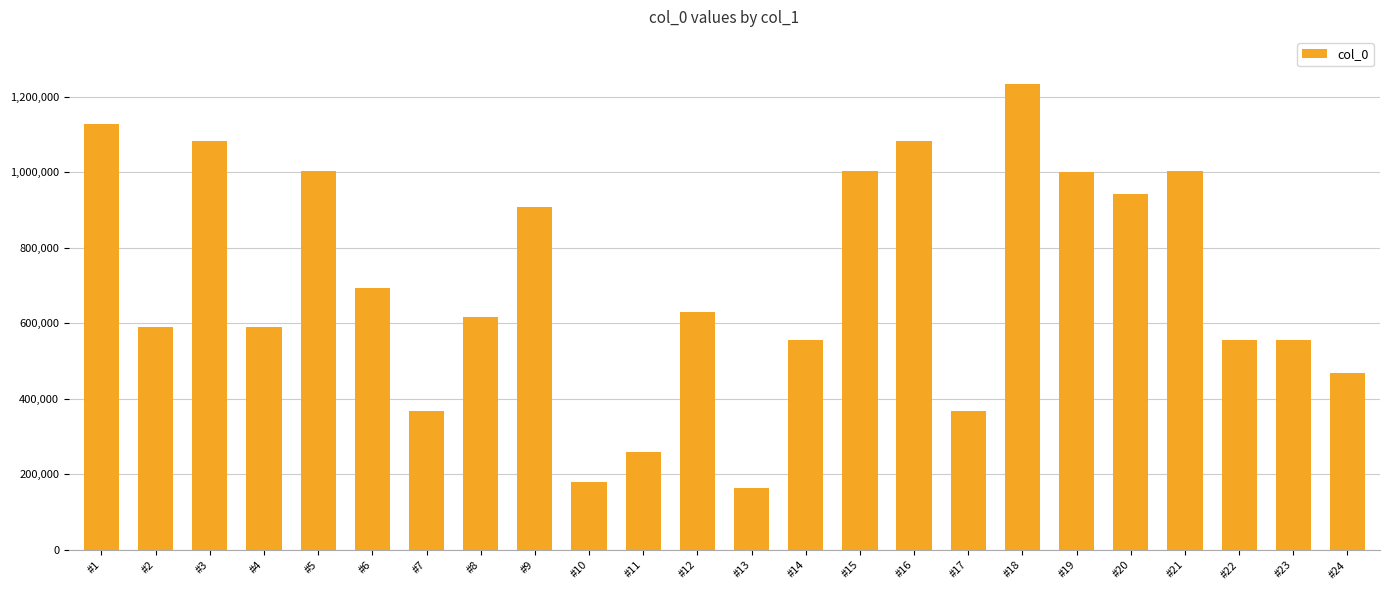

What value does the data have at #3?

1082979